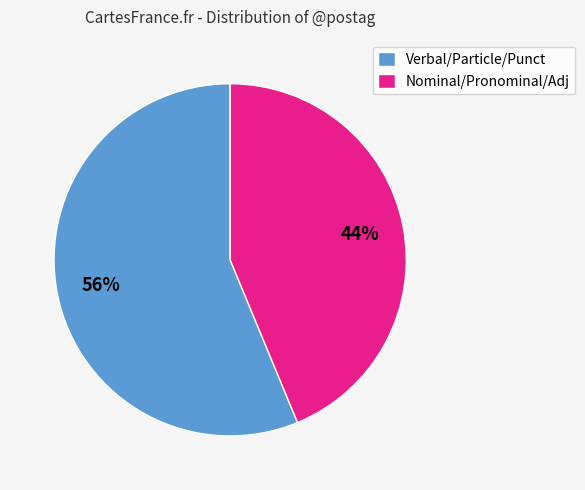

Which category has the smallest portion of the pie?

Nominal/Pronominal/Adj